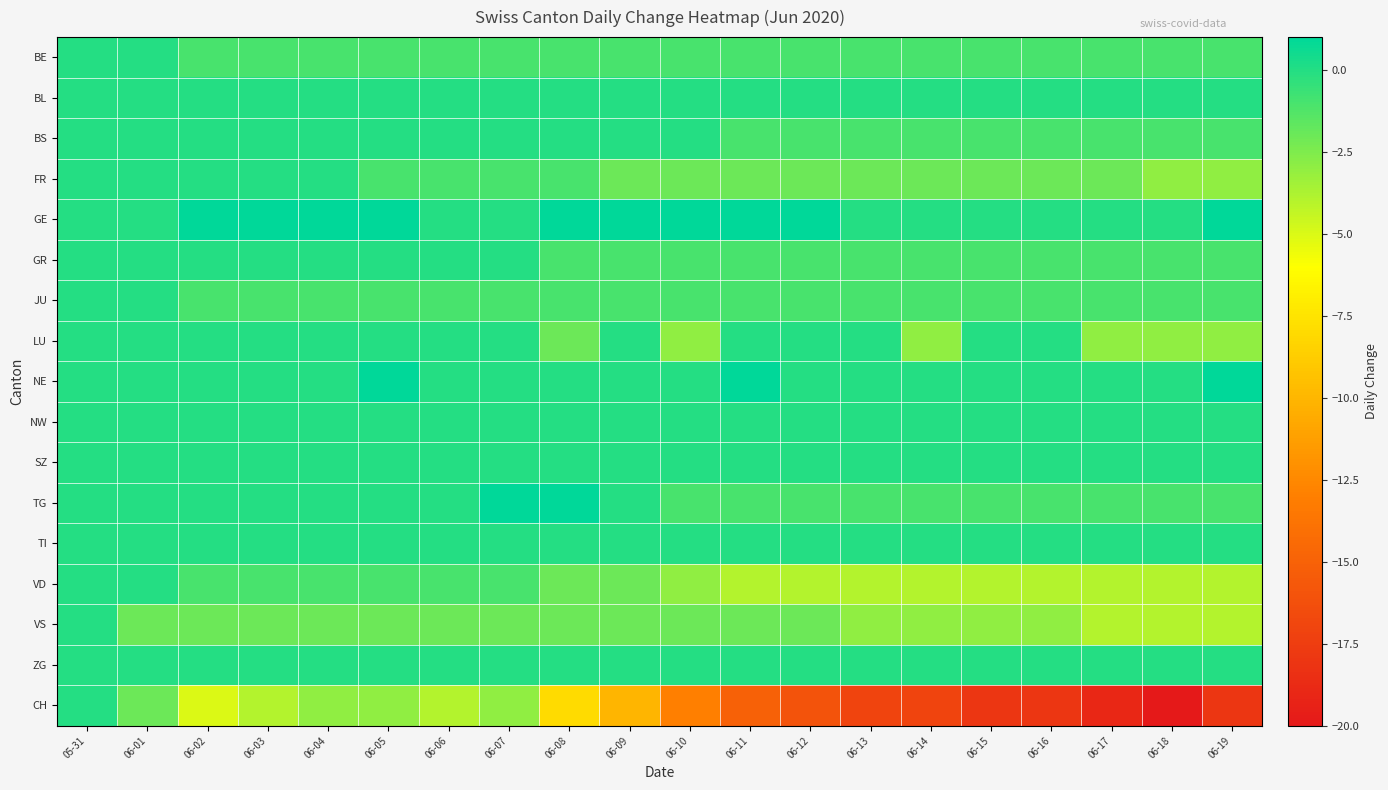

Count the number of data series in this chart.

17